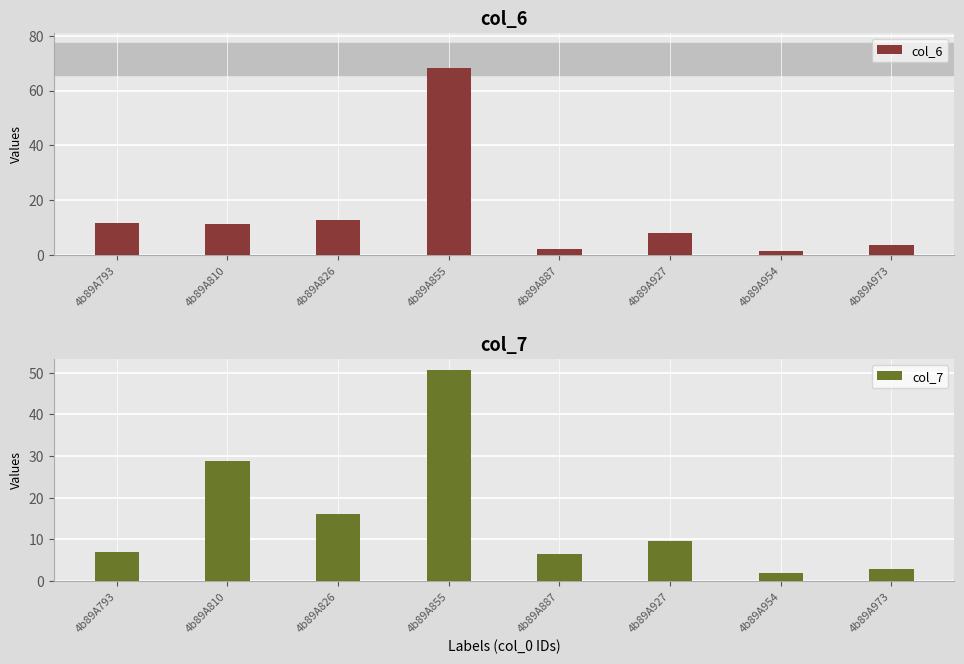

Is the value of col_7 at 4b89A810 greater than the value of col_6 at 4b89A793?

Yes